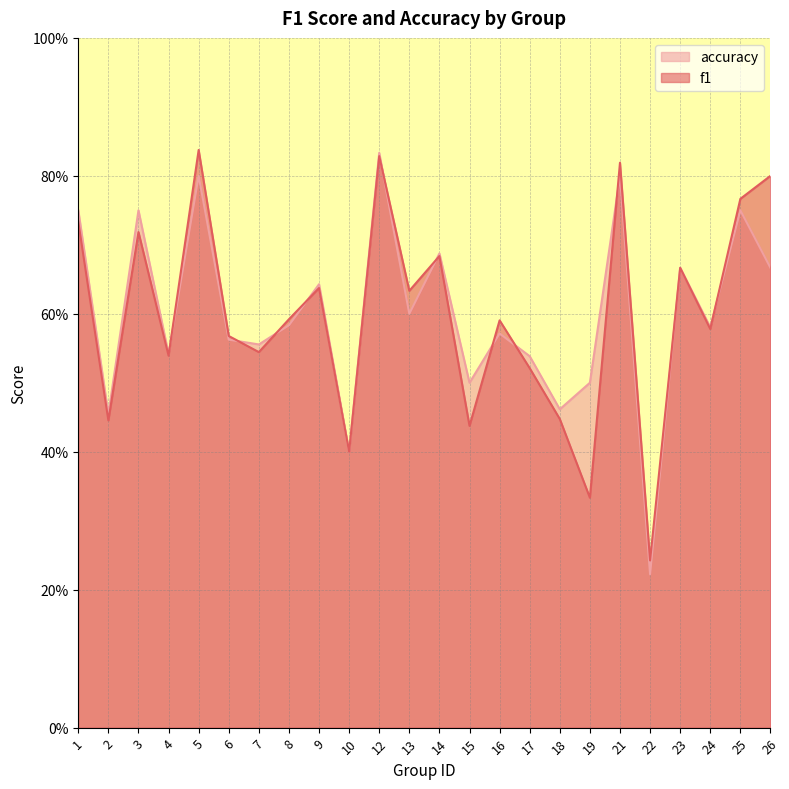

List the labels in order of f1 value, smallest first.

22, 19, 10, 15, 2, 18, 17, 4, 7, 6, 24, 16, 8, 13, 9, 23, 14, 3, 1, 25, 26, 21, 12, 5